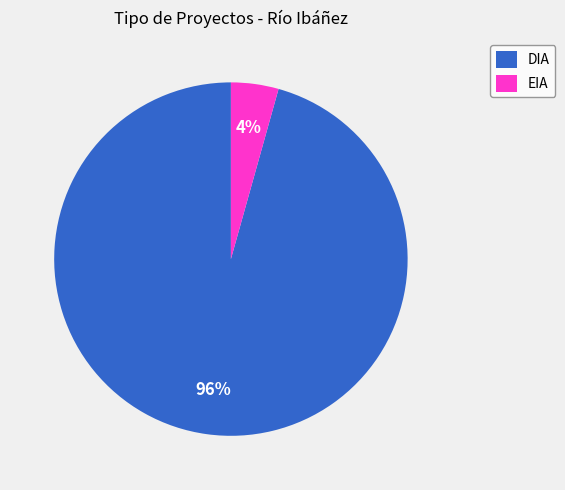

How many slices are in this pie chart?

2